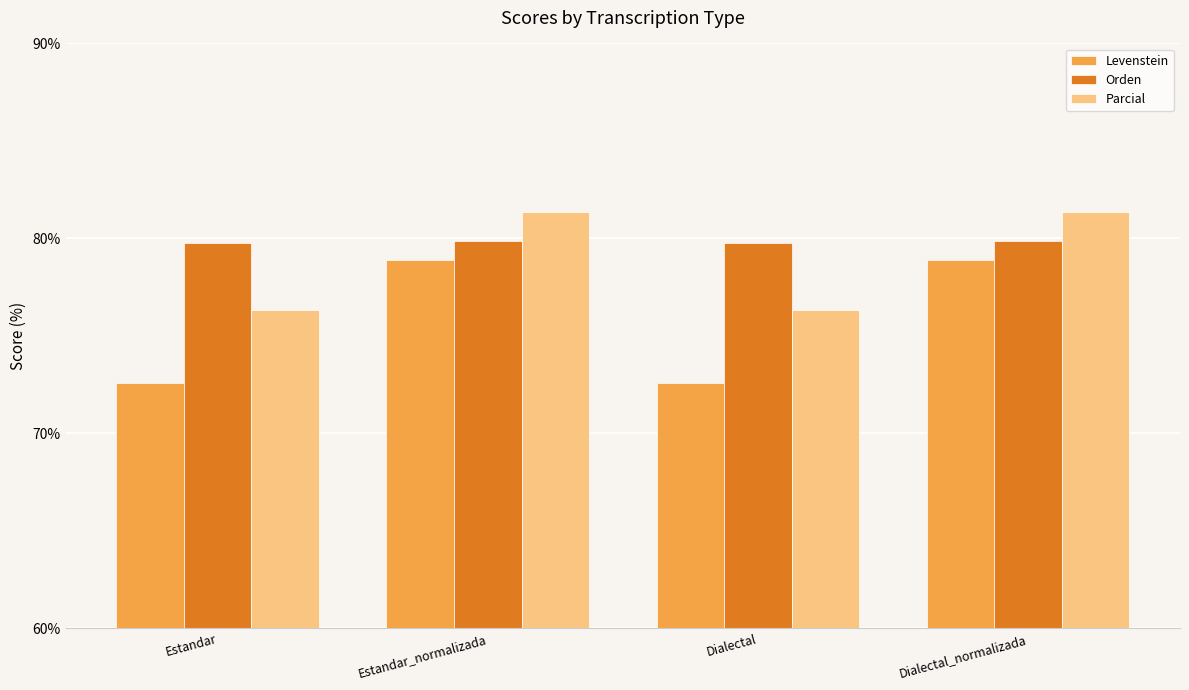

What is the sum of the Levenstein values at Dialectal and Estandar_normalizada?

151.5